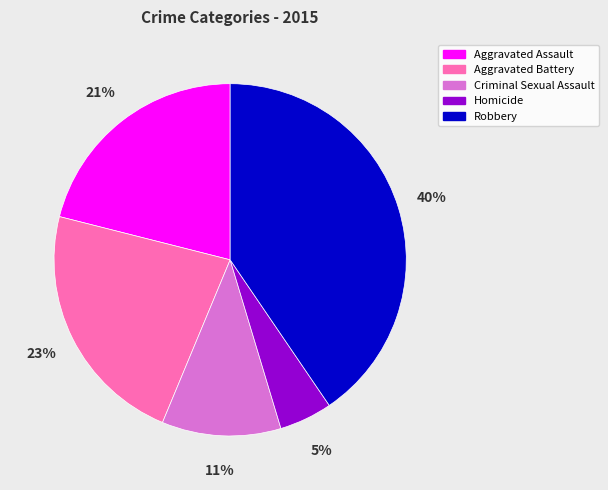

What is the ratio of the value at Aggravated Assault to the value at Robbery?

0.5